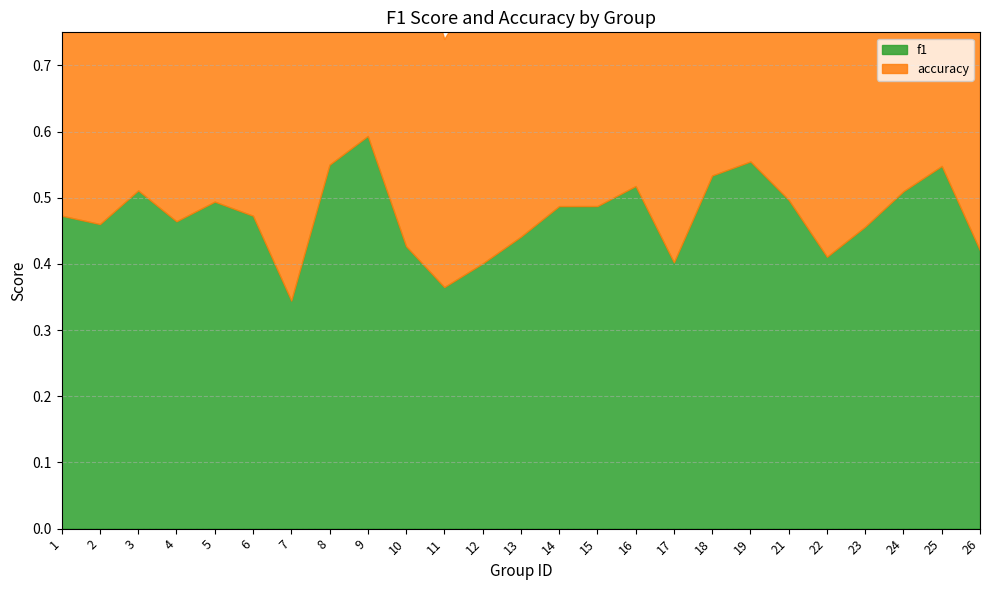

What value does the accuracy series have at 6?

0.5